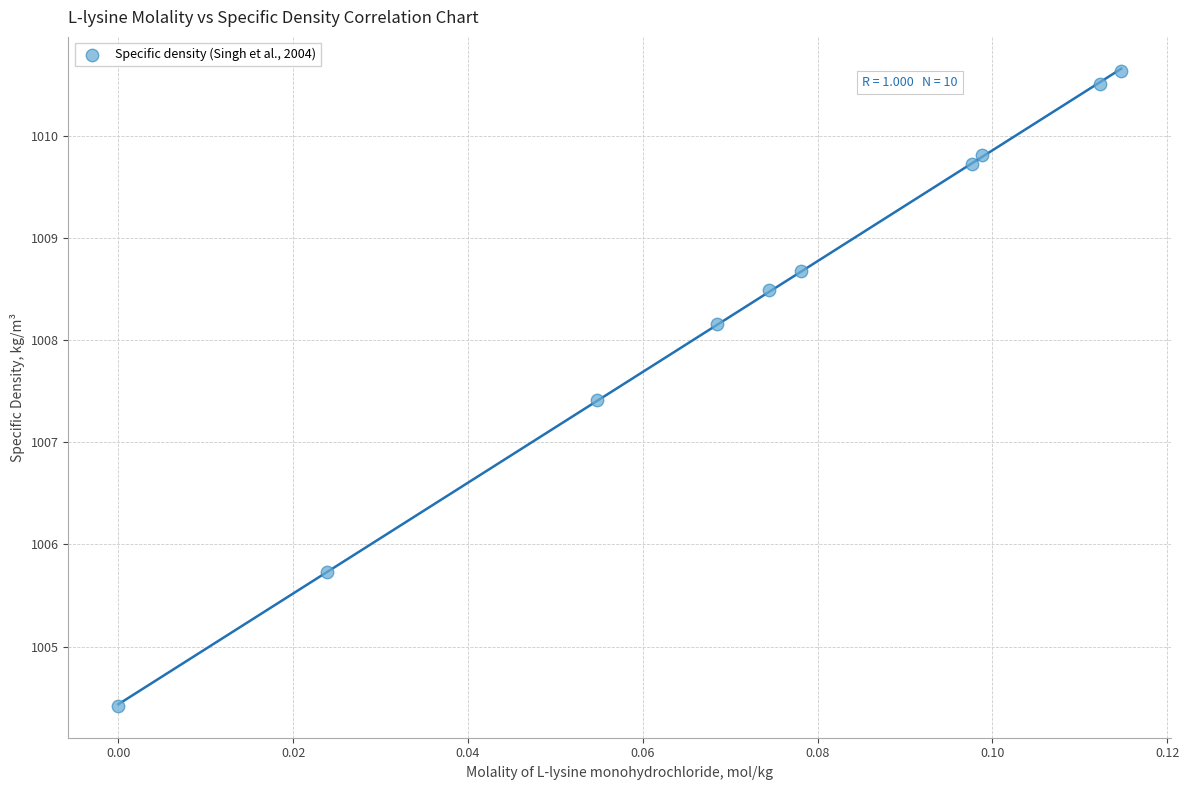

What Y value in the scatter plot is closest to 1007?

1007.4